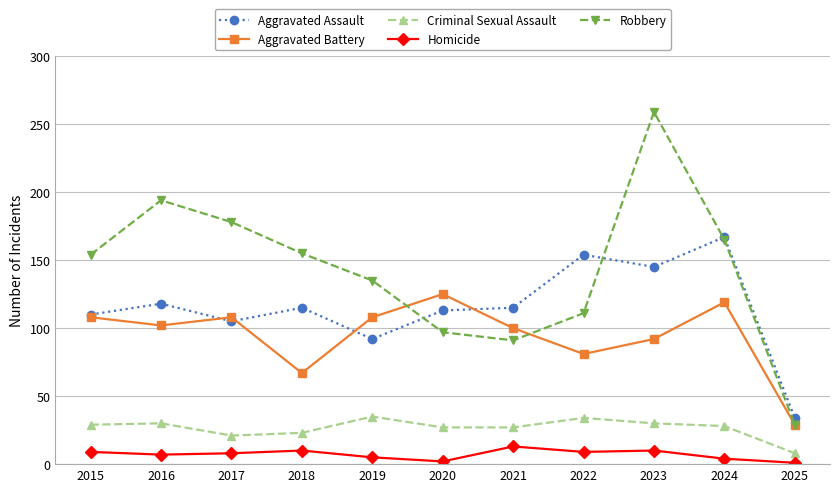

Between 2021 and 2024, which series saw the biggest shift?

Robbery